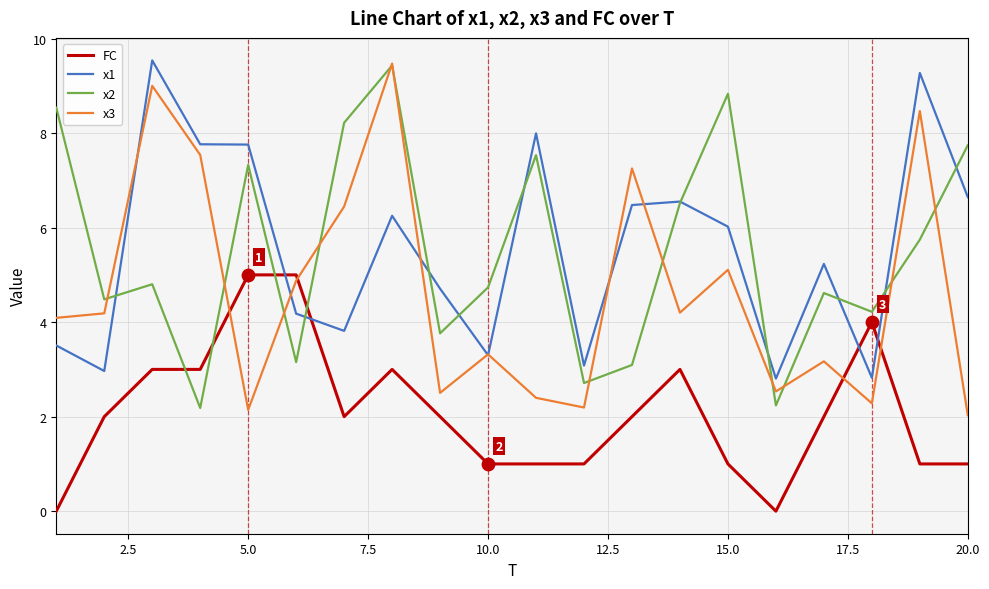

Which series has the widest spread of values?

x3